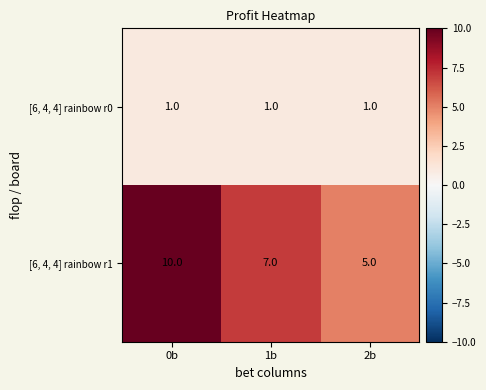

Reading left to right, transcribe all the data shown in this chart.

[6, 4, 4] rainbow r0: 0b=1	1b=1	2b=1
[6, 4, 4] rainbow r1: 0b=10	1b=7	2b=5